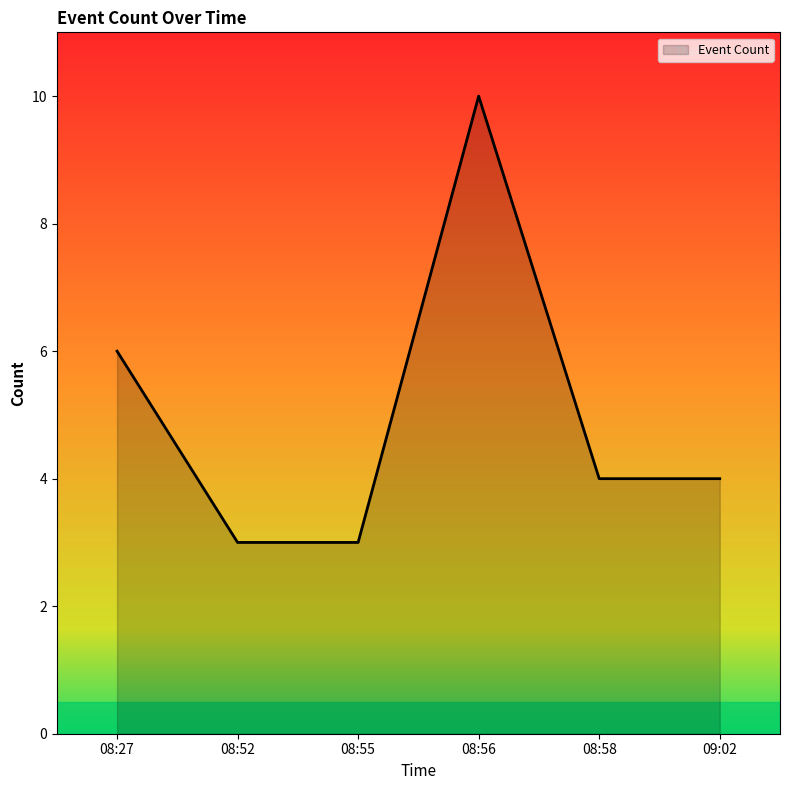

Reading left to right, what are all the values shown in this chart?

6	3	3	10	4	4